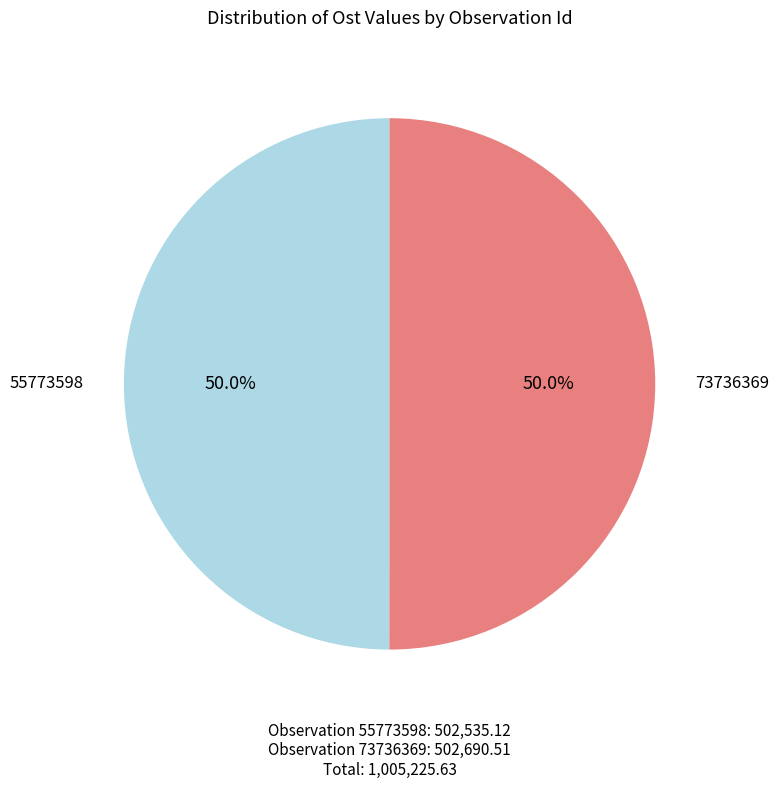

How many segments does this pie chart have?

2